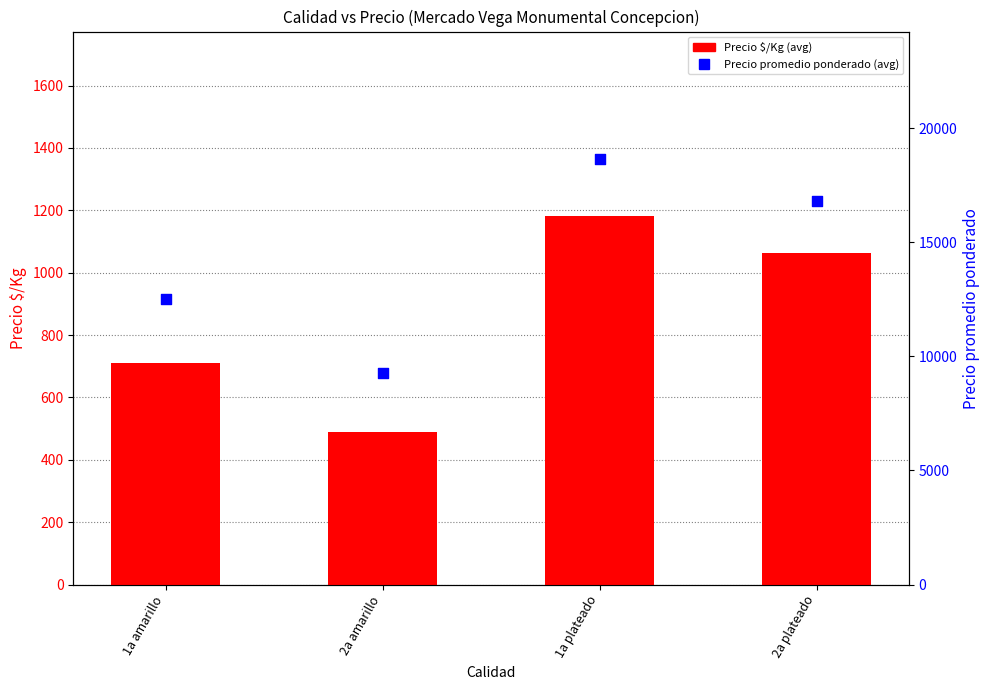

Is the value of Precio $/Kg (avg) at 1a plateado greater than the value of Precio promedio ponderado (avg) at 1a plateado?

No